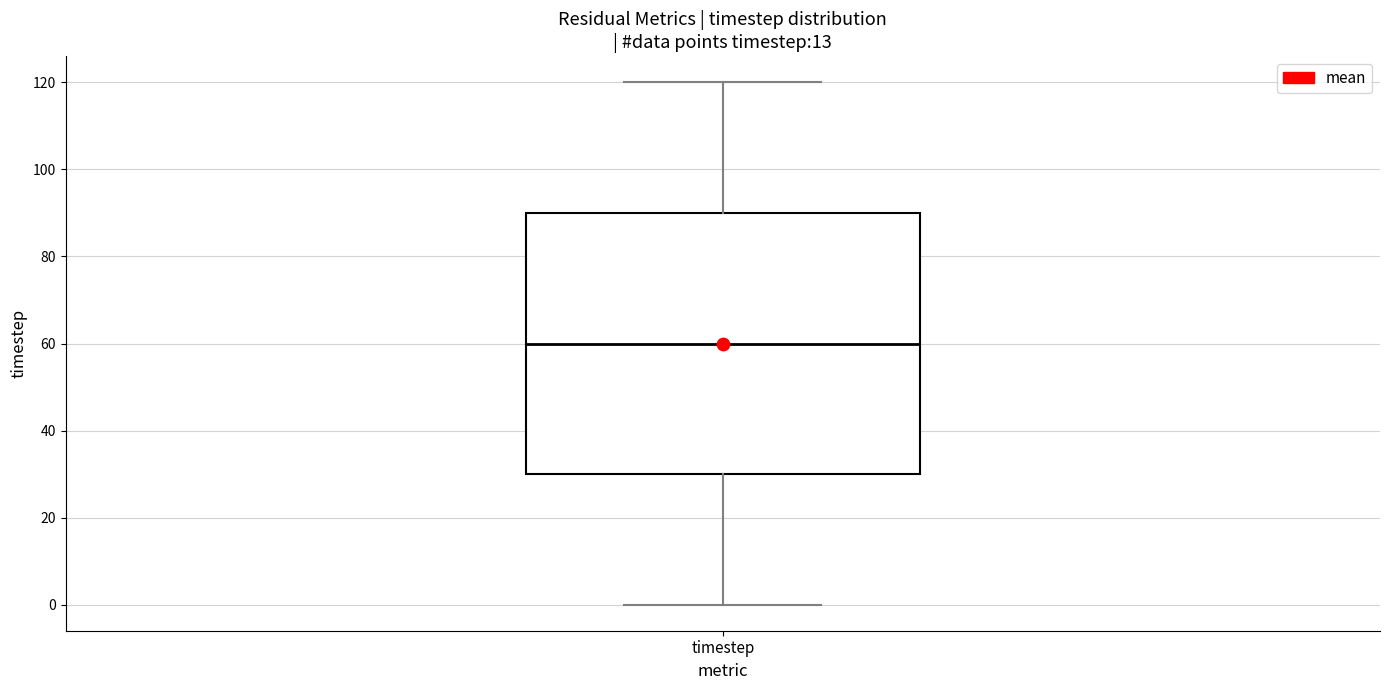

Read this box plot against the y-axis: the position of the median line, the range covered by the box, and the ends of both whiskers. The values are not printed on the chart, so give them approximately, as read against the axis.

median 60, box 30 to 90, whiskers 0 to 120